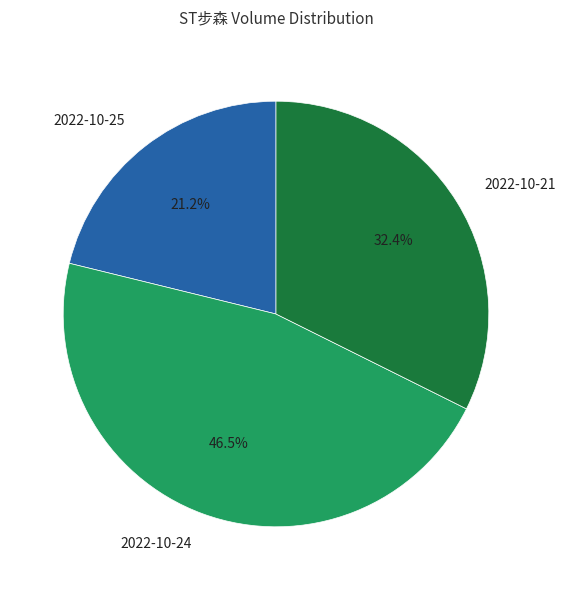

To the nearest percent, what portion does 2022-10-21 represent?

32%